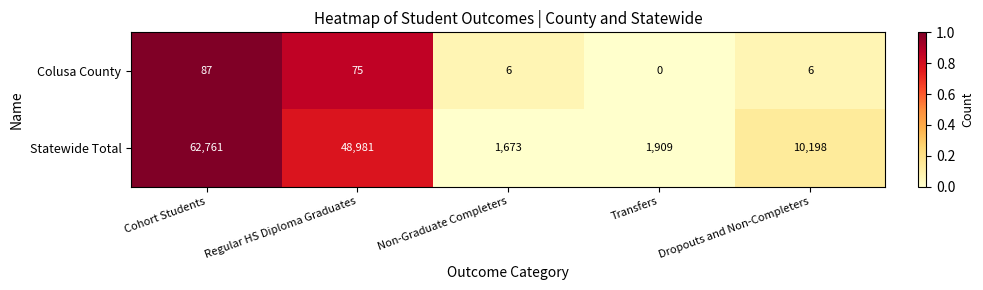

The value of Statewide Total at Transfers is 992. True or false?

False